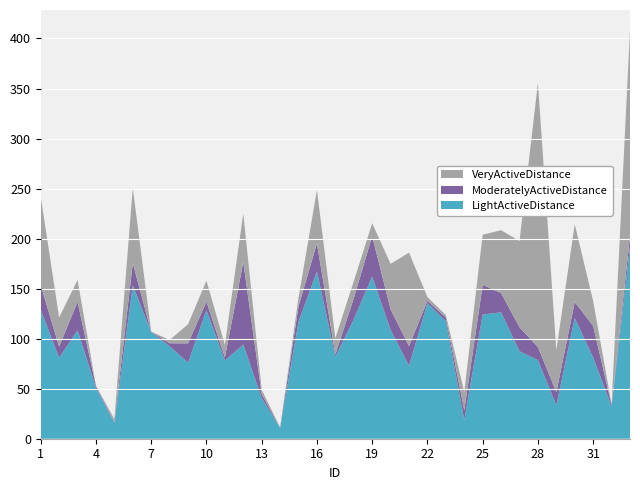

Reading left to right, what are all the values shown in this chart?

VeryActiveDistance: 88.6	29.1	21.9	0.3	3.0	75.1	0.2	3.3	19.1	21.0	12.6	48.4	4.4	0.2	8.6	53.3	16.2	17.0	12.9	45.4	93.4	3.6	2.5	18.4	50.1	62.8	86.2	264.0	42.1	77.6	24.7	0.7	205.8
ModeratelyActiveDistance: 24.6	11.2	28.5	1.5	1.0	22.3	0.3	3.0	19.3	8.6	3.1	82.5	4.0	0.3	15.6	28.0	2.3	21.2	40.4	20.7	19.7	2.4	3.7	10.0	29.8	19.2	24.0	13.1	13.2	16.1	31.6	1.7	10.5
LightActiveDistance: 128.7	80.8	108.3	51.1	15.7	153.2	106.5	92.4	76.0	128.5	78.2	94.0	40.6	10.8	116.8	167.3	82.0	119.3	162.0	108.6	72.8	135.6	117.4	18.5	124.1	126.4	87.4	78.5	33.3	120.6	81.1	32.0	191.8